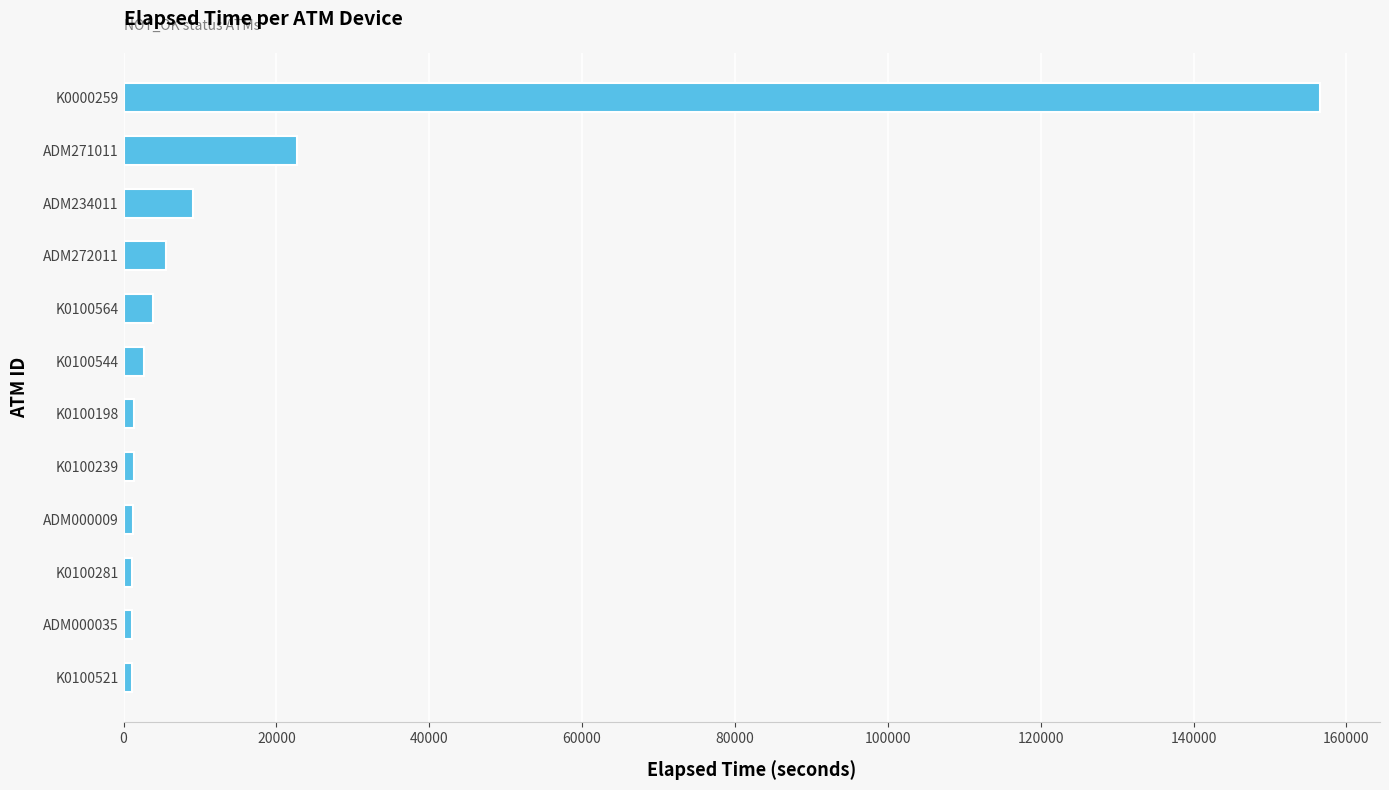

Are the bars grouped side by side (vs. stacked)?

No